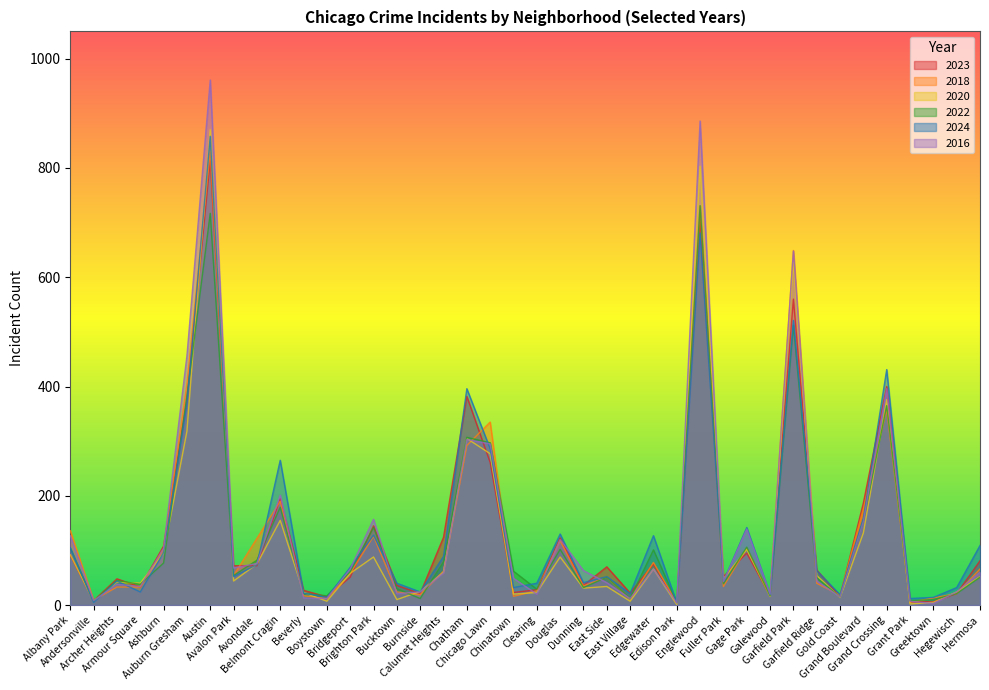

How many values in the 2023 series exceed 70?

19